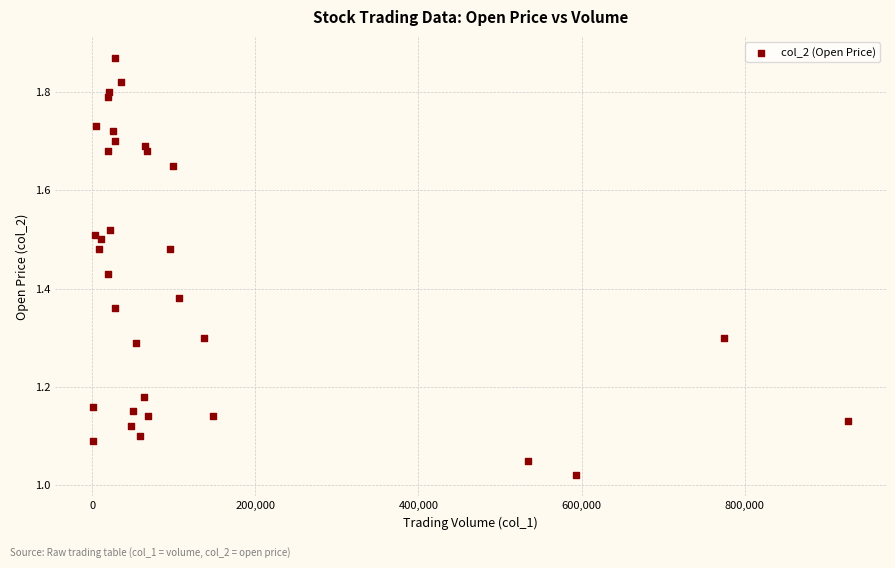

What is the range of X values (max minus min)?

926000.0